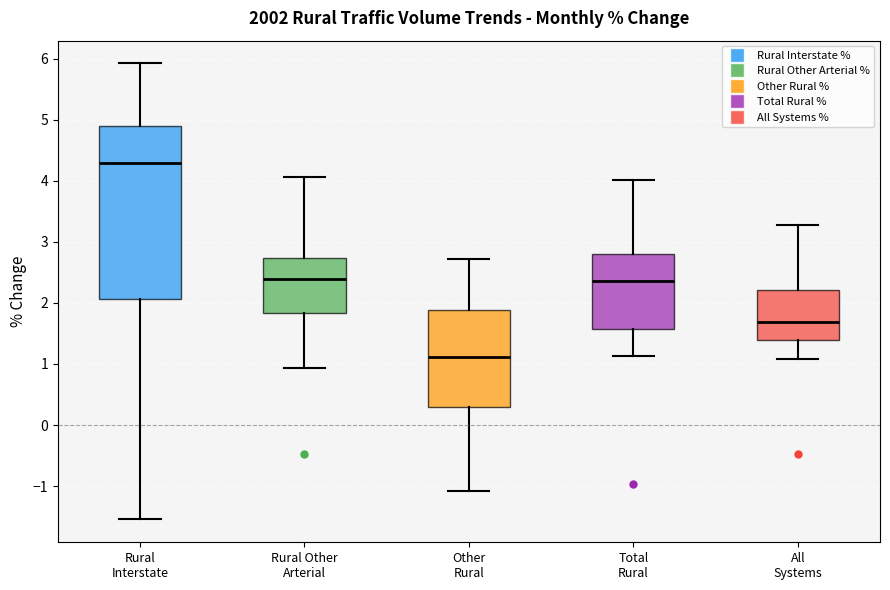

Which box's median line is the highest?

Rural Interstate